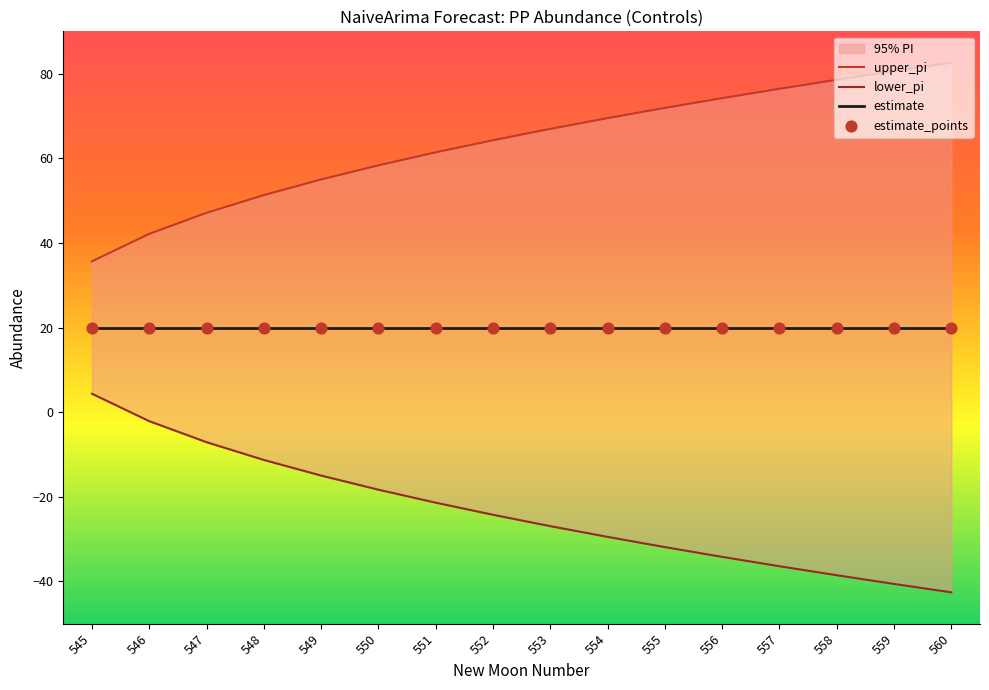

Which series reaches the maximum Y coordinate?

upper_pi